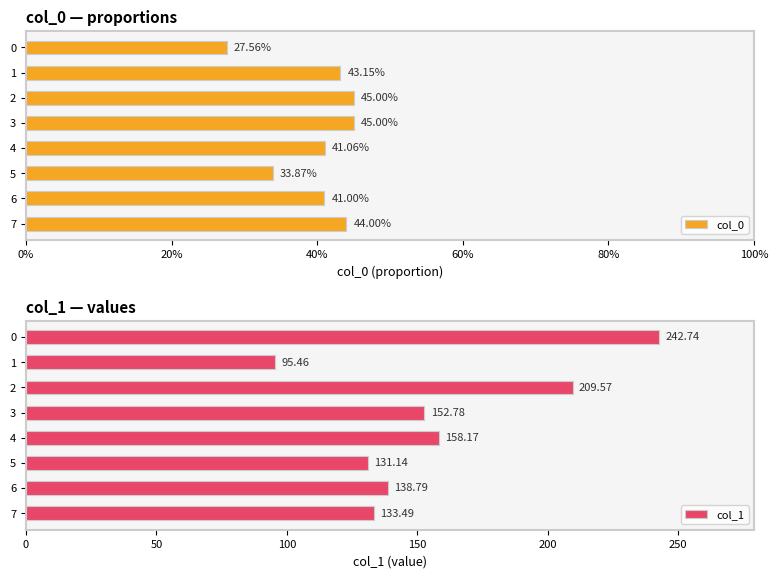

What value does the col_1 series have at 4?

158.2